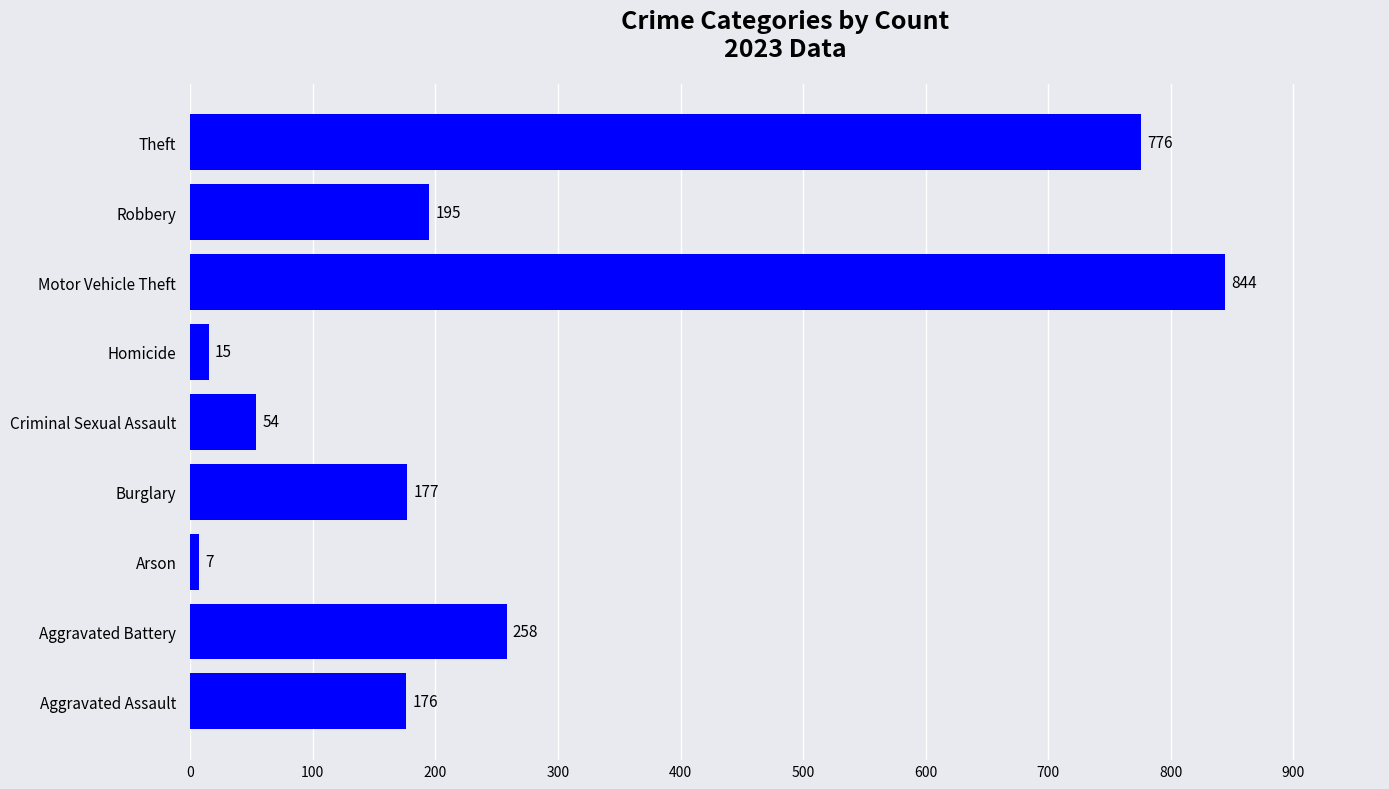

Reading bottom to top, list all the values displayed in this chart.

176	258	7	177	54	15	844	195	776